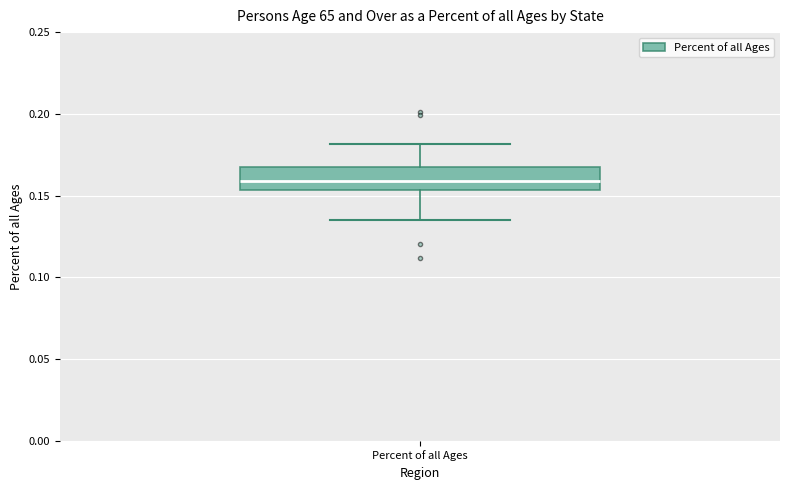

Transcribe this box plot: give where the median line is, the range the box spans, and where the two whiskers end, as read against the y-axis. The values are not printed on the chart, so give them approximately, as read against the axis.

median 0.160, box 0.155 to 0.170, whiskers 0.135 to 0.180